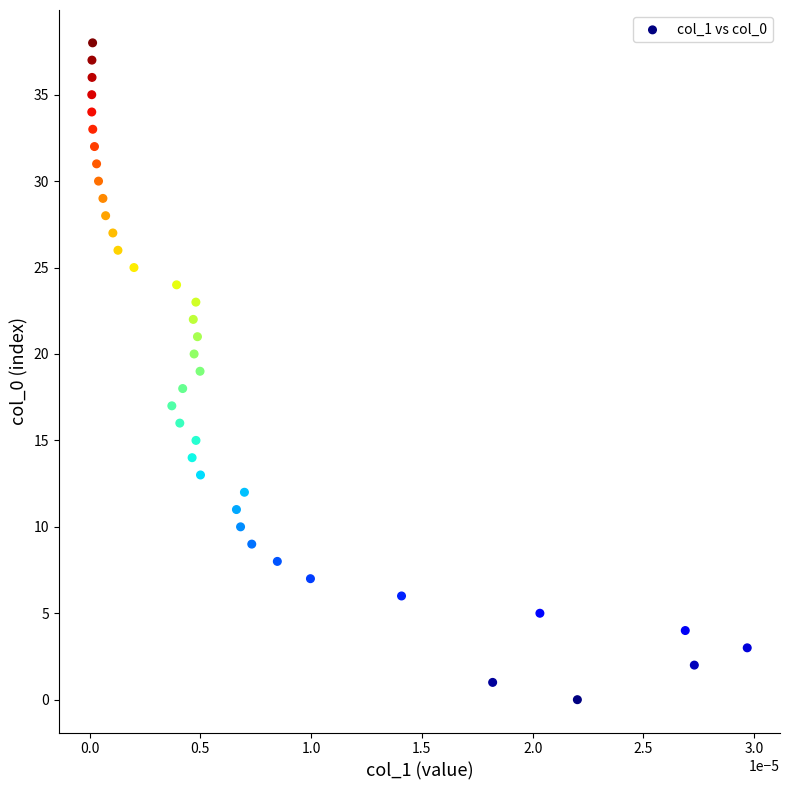

What is the range of Y values (max minus min)?

38